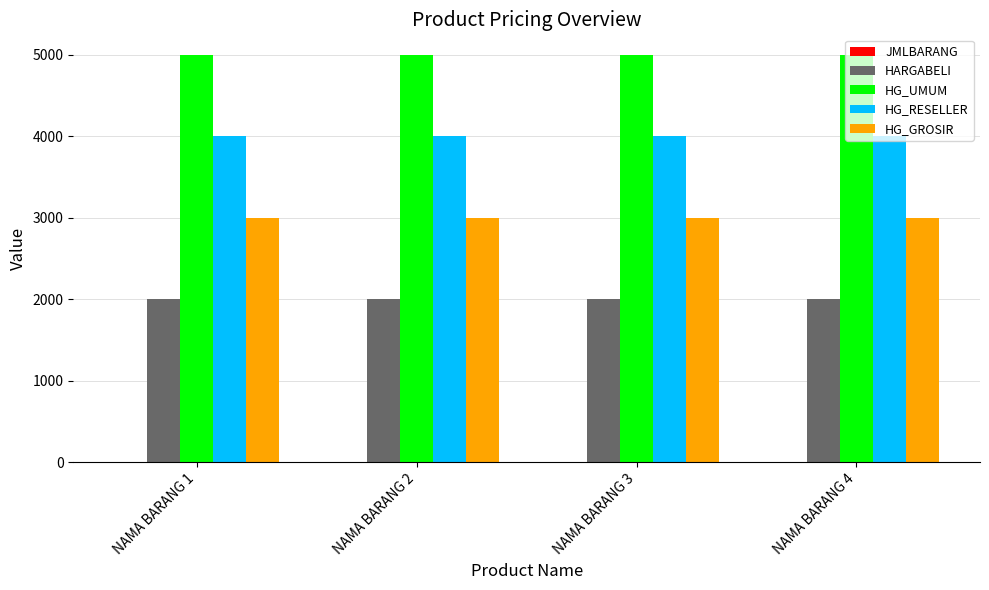

True or false: HG_RESELLER has a value of 6717 at NAMA BARANG 4.

False